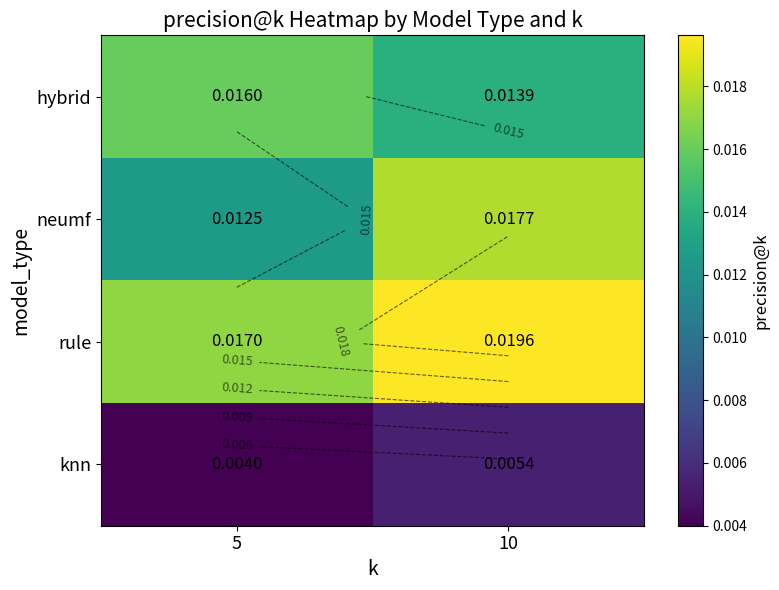

At which category does the chart reach its peak across all series?

10